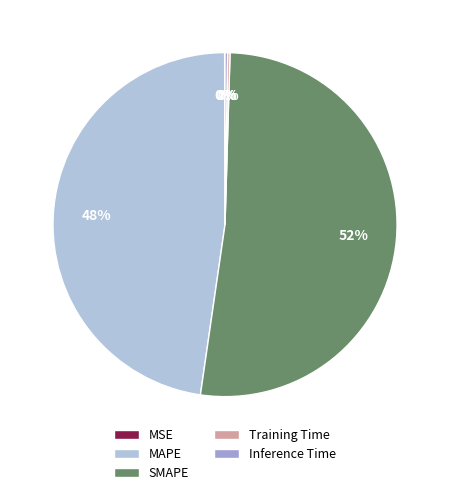

Which slice is the largest?

SMAPE